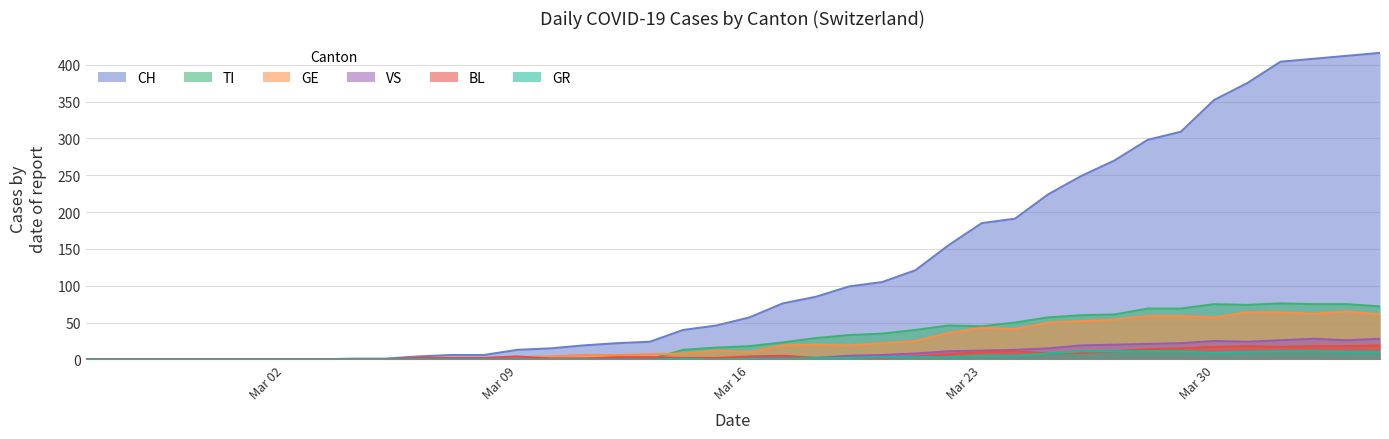

Which series has the largest total across all categories?

CH